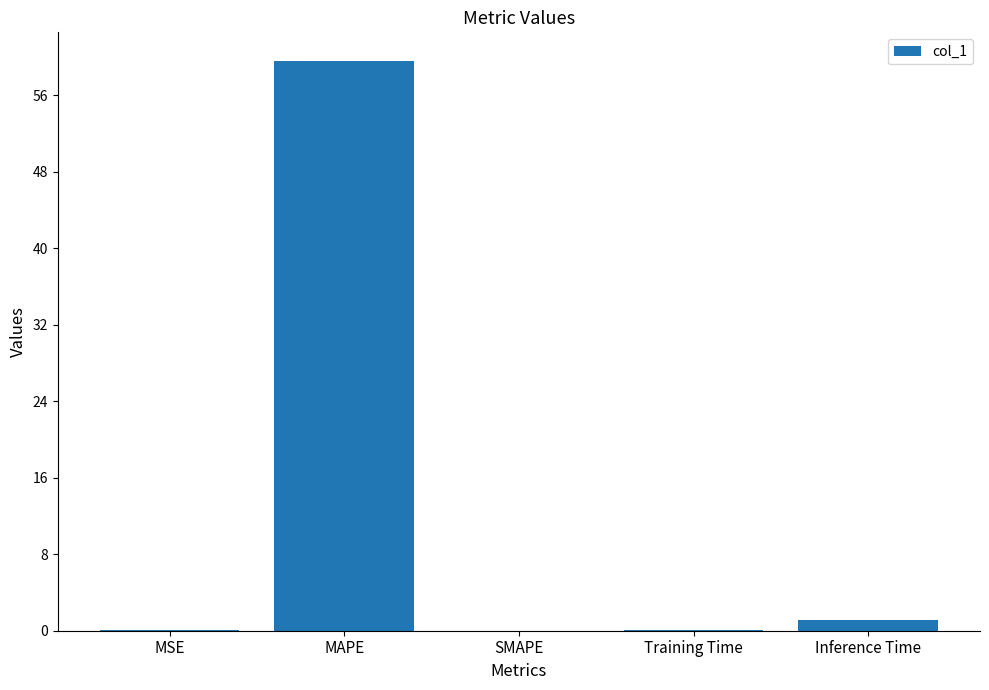

Does the chart contain stacked bars?

No